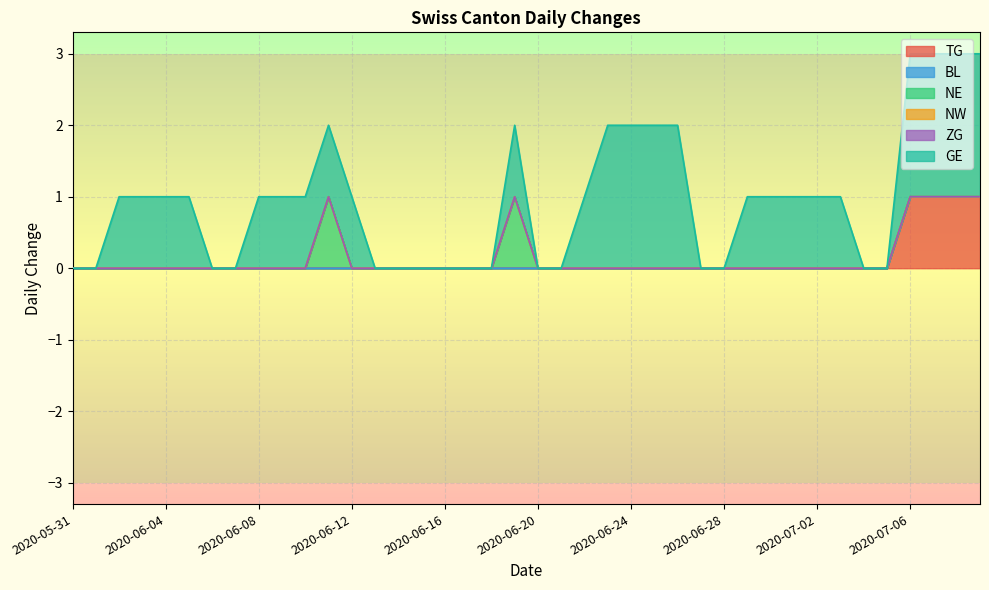

Count the NE values in the range 0 to 1.

40